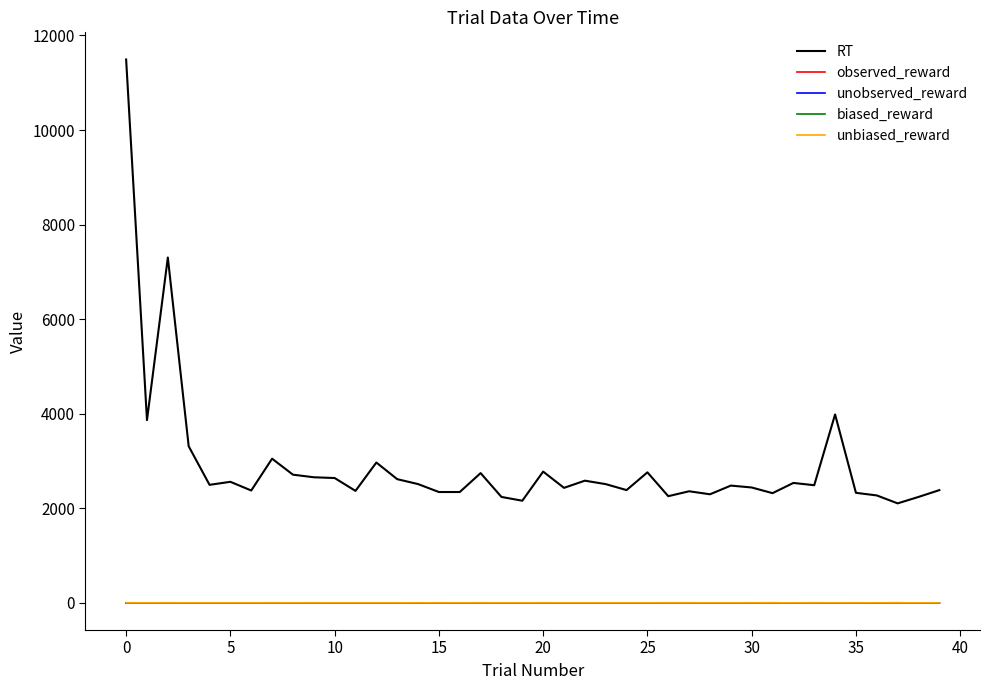

What is the greatest value displayed?

11491